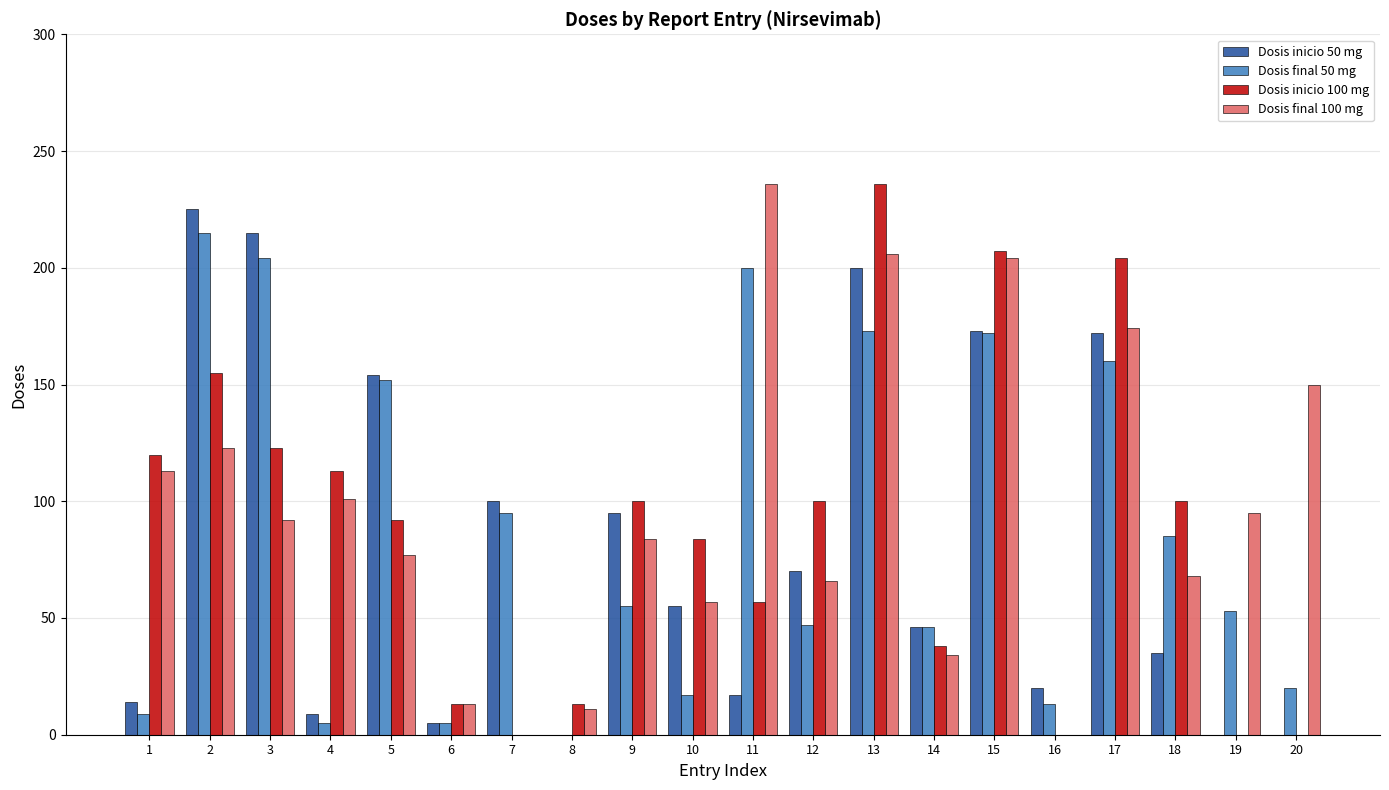

What is the maximum value for Dosis inicio 100 mg?

236